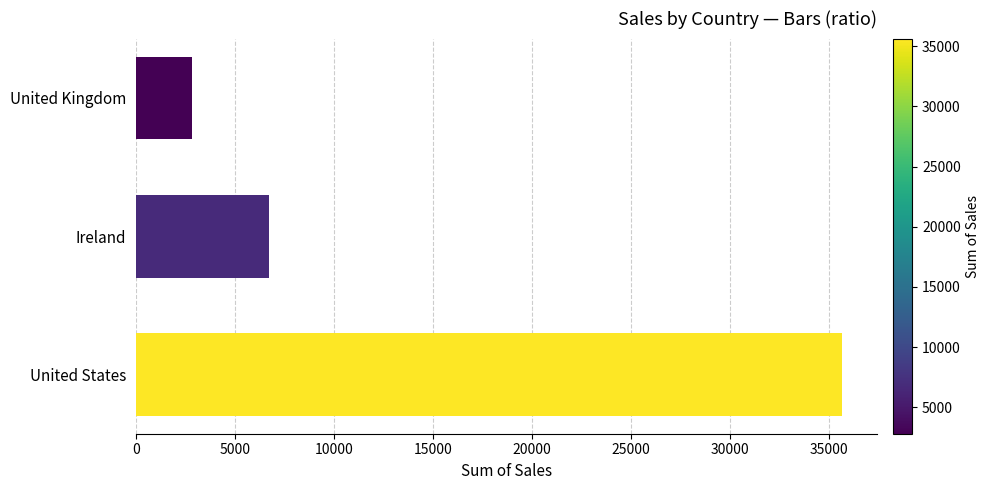

Does the chart contain any negative values?

No